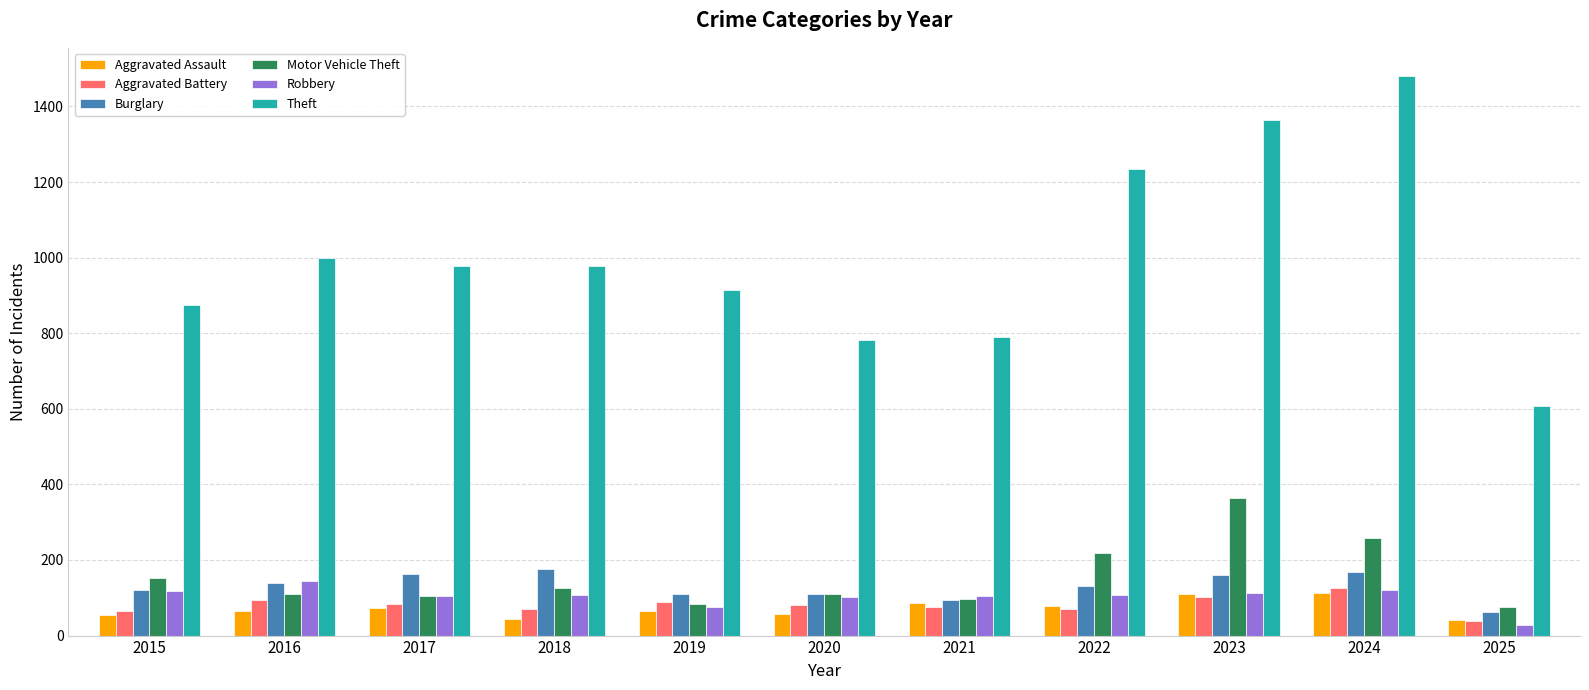

What is the total value across all series at 2018?

1500